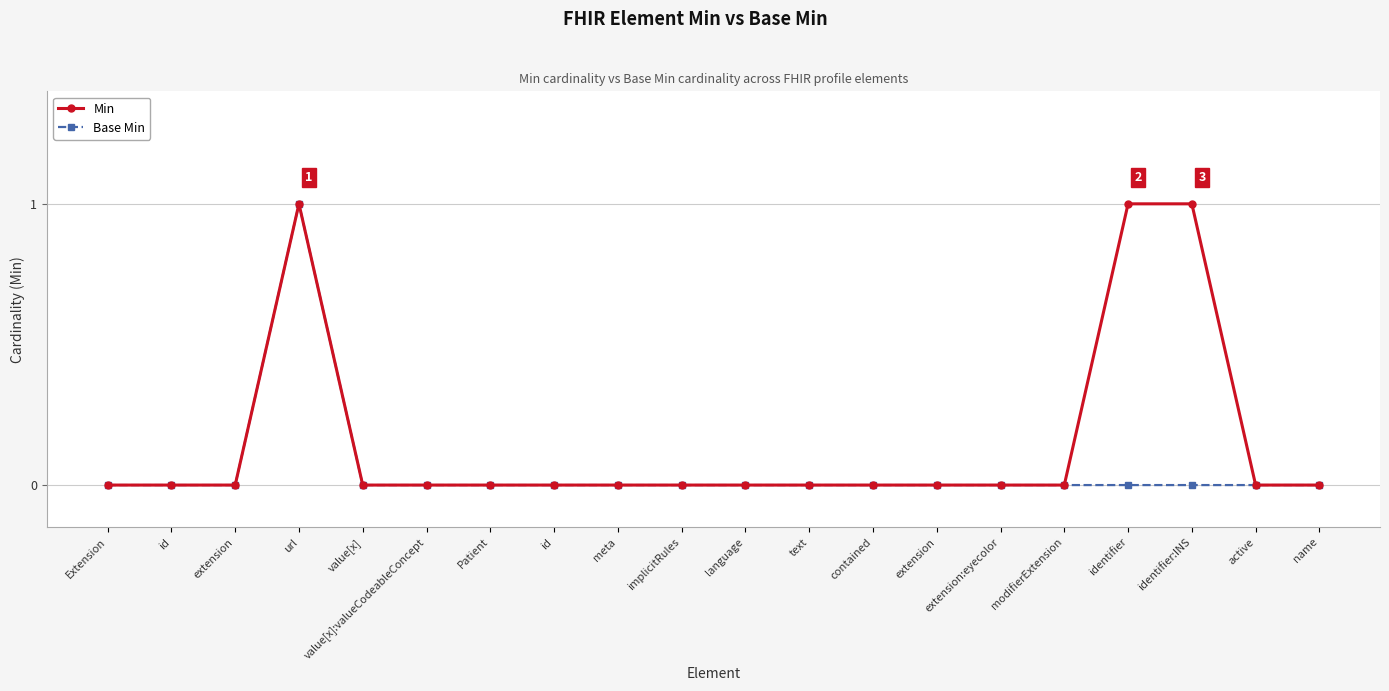

Does the chart display data point markers on the line(s)?

Yes